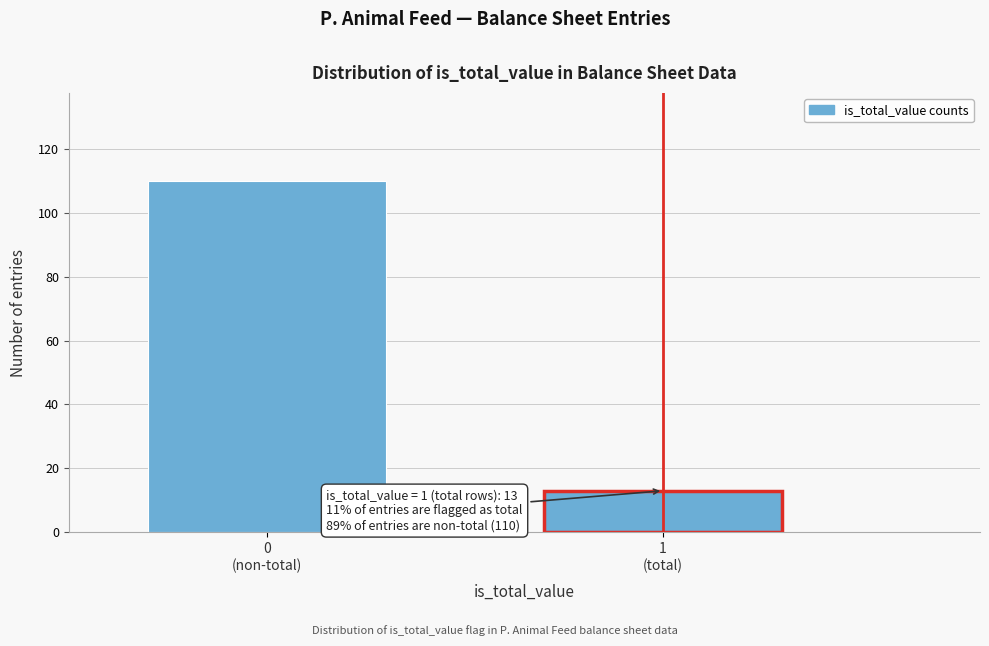

Reading left to right, what are all the values shown in this chart?

110	13